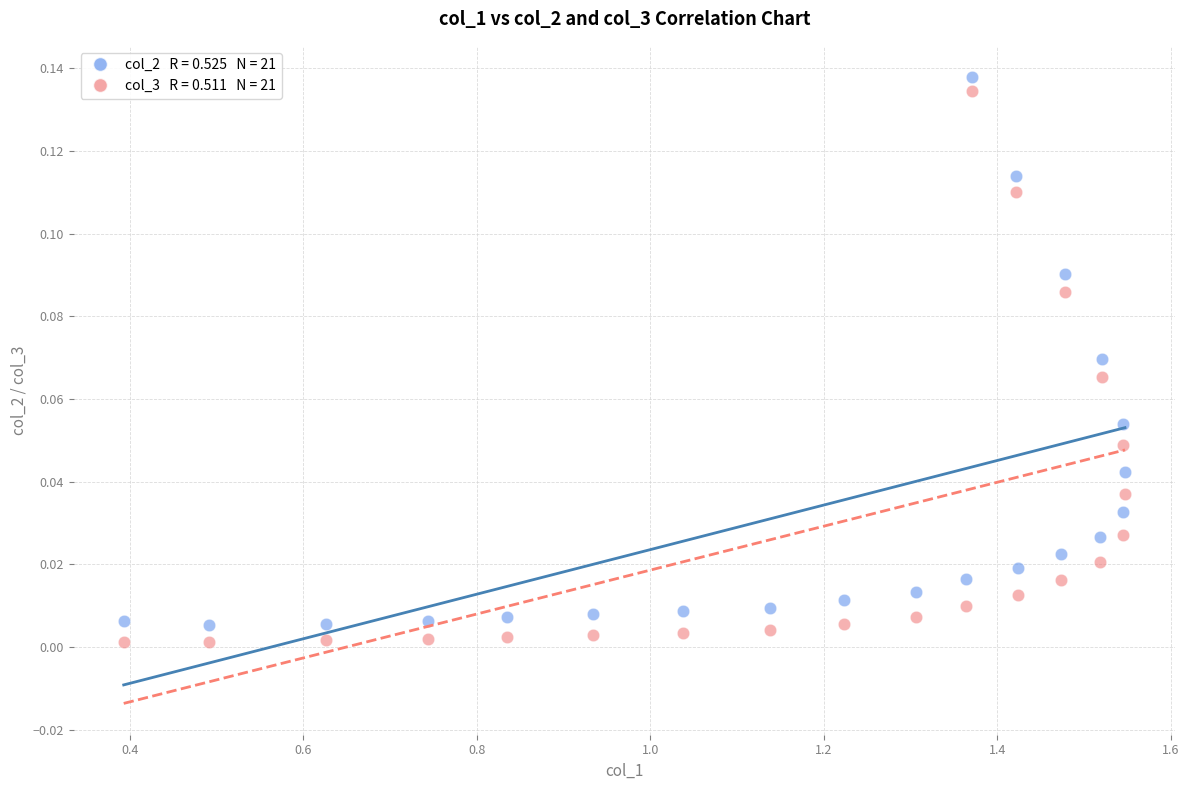

Across all data points, what is the range of X values (max minus min)?

1.2